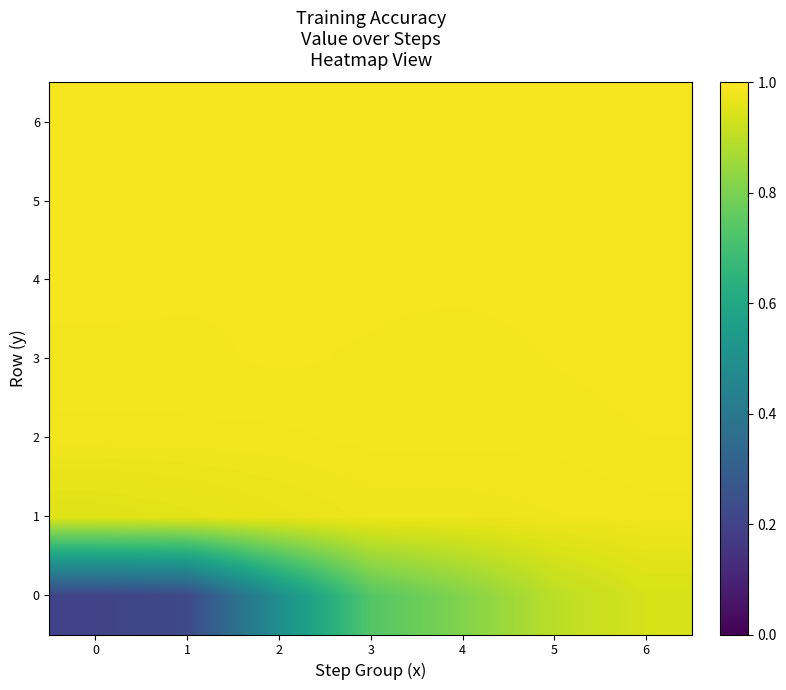

Reading left to right, extract all data points from this chart.

row_0: 0.2	0.2	0.5	0.7	0.8	0.9	0.9
row_1: 1.0	1.0	1.0	1.0	1.0	1.0	1.0
row_2: 1.0	1.0	1.0	1.0	1.0	1.0	1.0
row_3: 1.0	1.0	1.0	1.0	1.0	1.0	1.0
row_4: 1.0	1.0	1.0	1.0	1.0	1.0	1.0
row_5: 1.0	1.0	1.0	1.0	1.0	1.0	1.0
row_6: 1.0	1.0	1.0	1.0	1.0	1.0	1.0